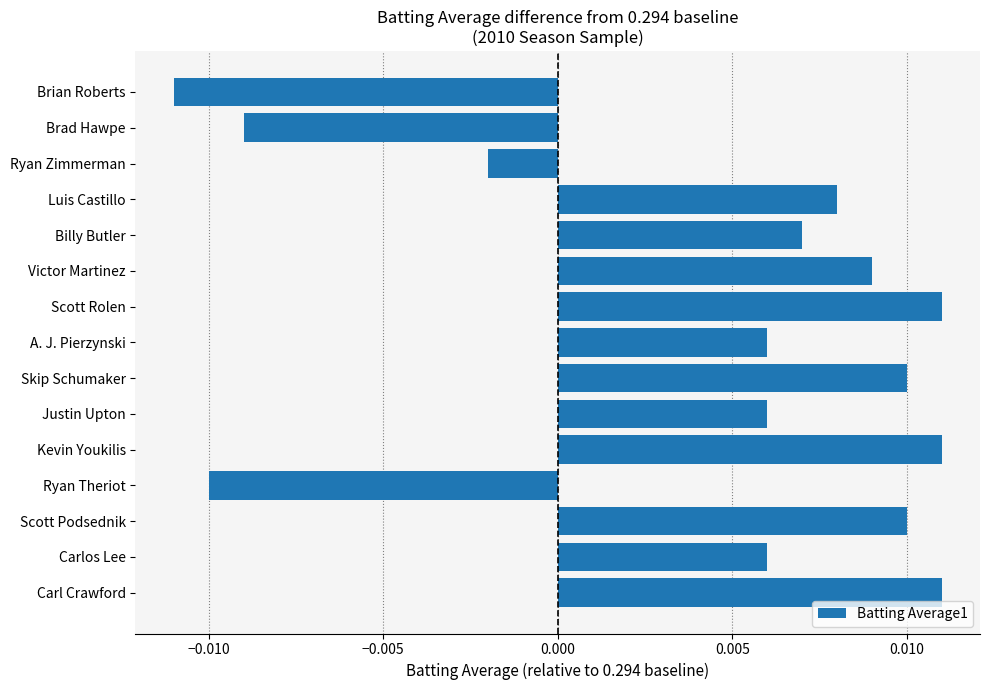

Does the chart contain stacked bars?

No